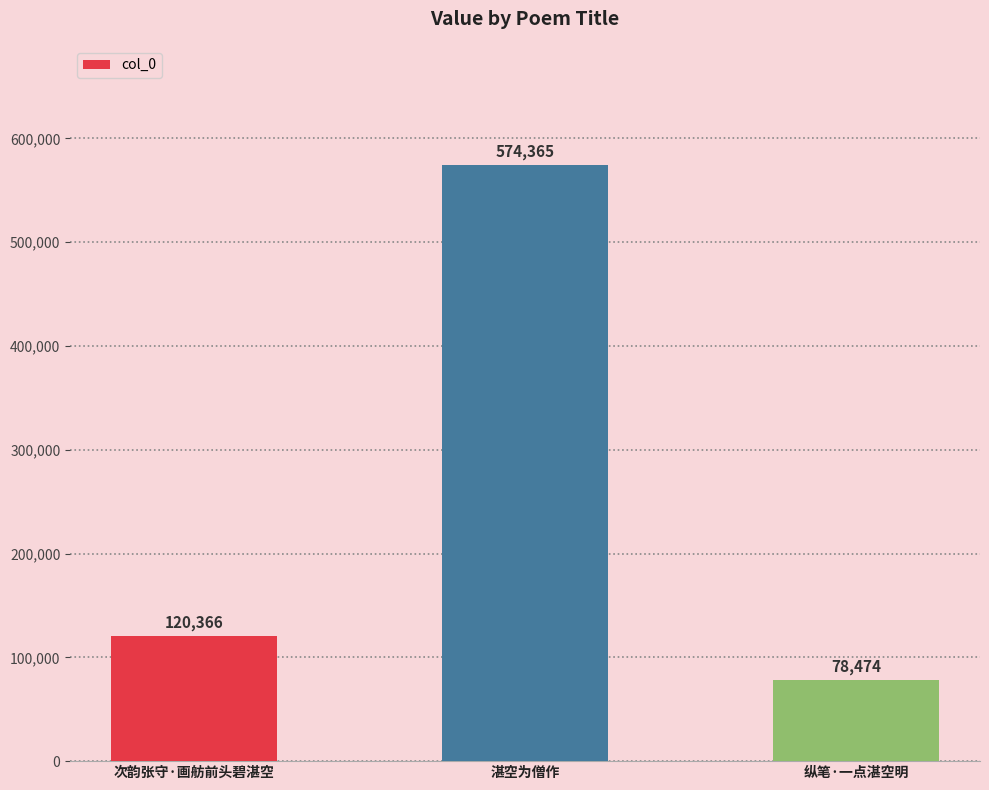

Rank the categories by value from lowest to highest.

纵笔·一点湛空明, 次韵张守·画舫前头碧湛空, 湛空为僧作